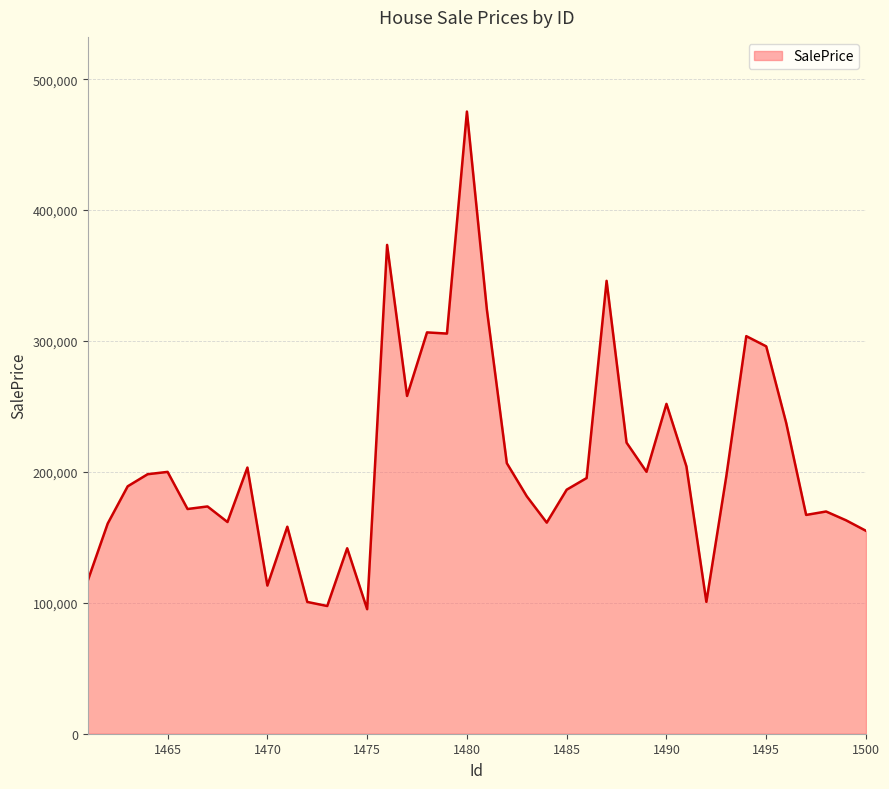

What is the smallest value displayed?

95128.1